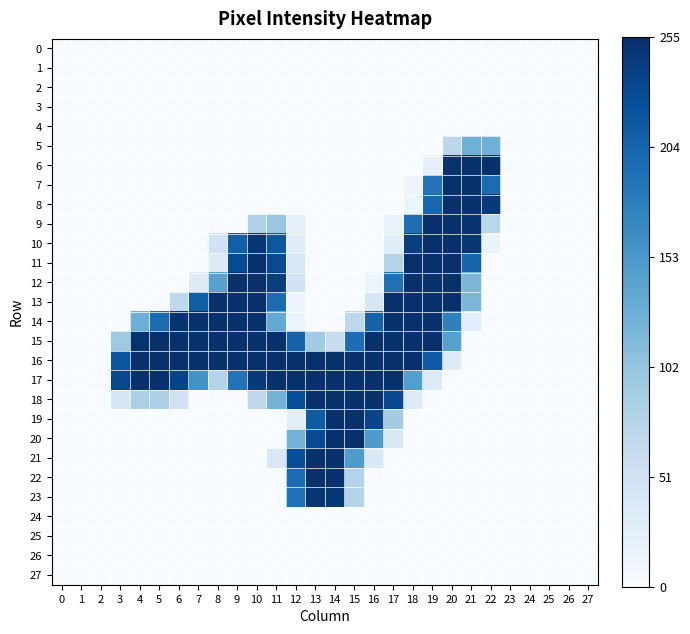

At how many categories does at least one series exceed 161?

20